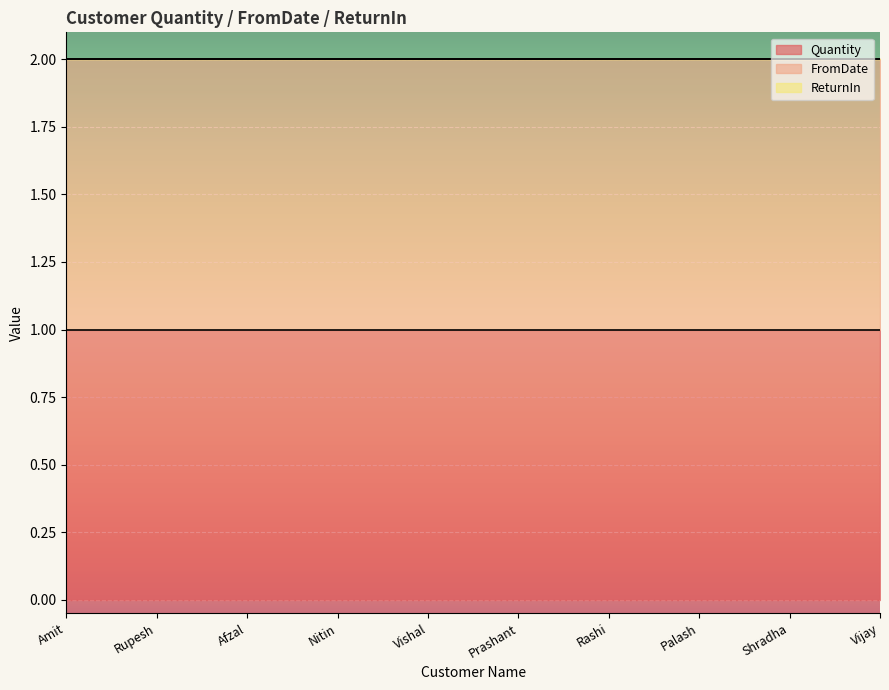

Reading left to right, what are all the values shown in this chart?

Quantity: 1	1	1	1	1	1	1	1	1	1
FromDate: 1	1	1	1	1	1	1	1	1	1
ReturnIn: 0	0	0	0	0	0	0	0	0	0